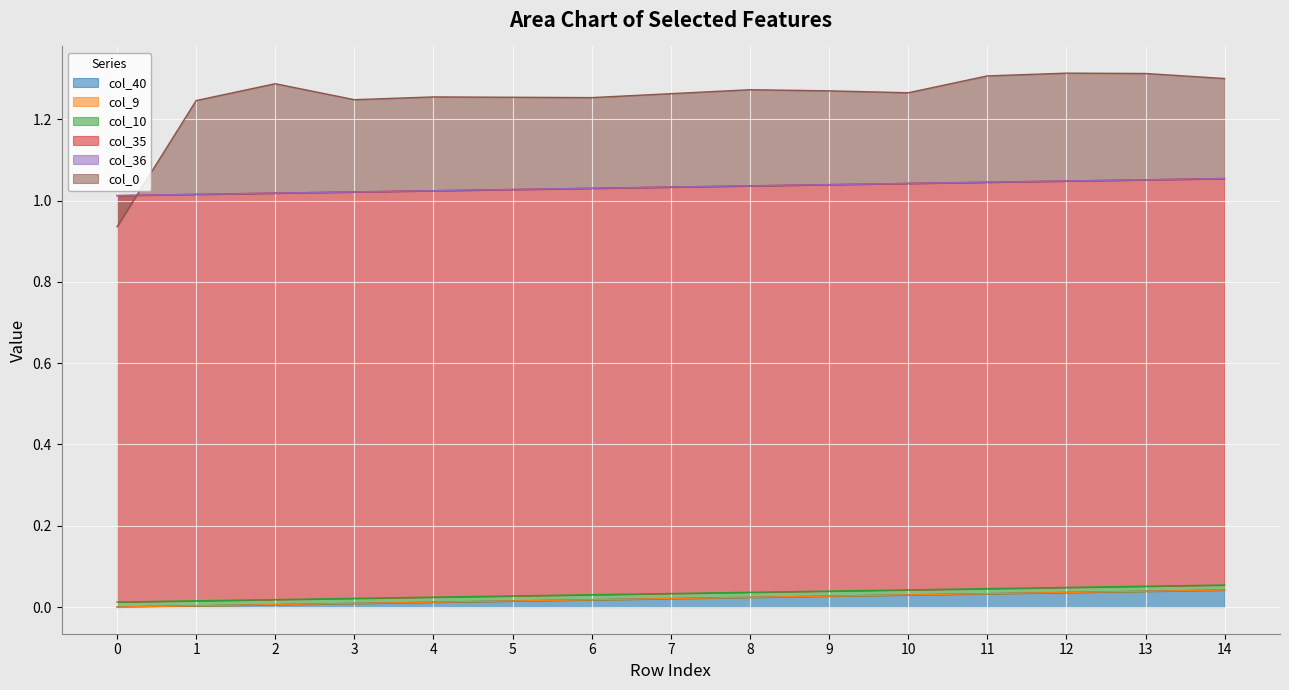

Count the number of data series in this chart.

6